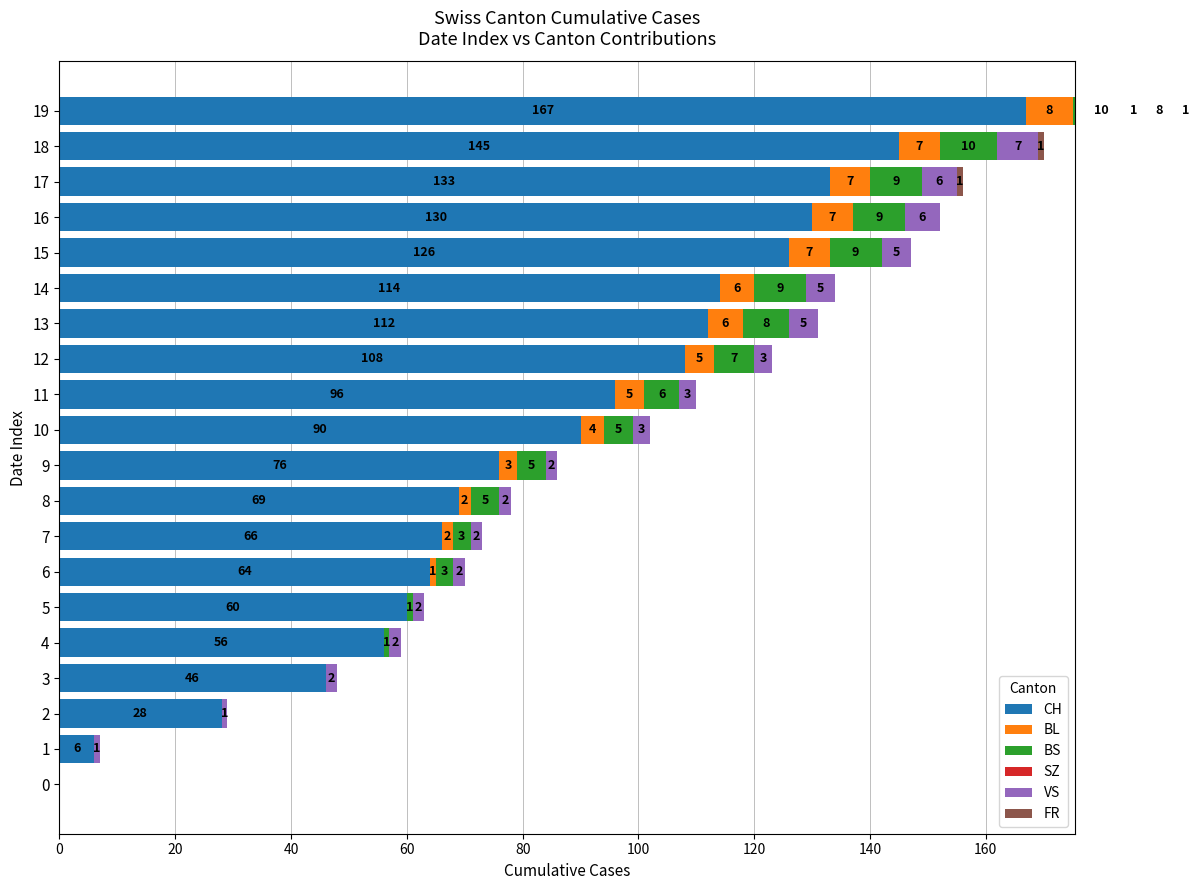

How many values in BS are above zero?

16